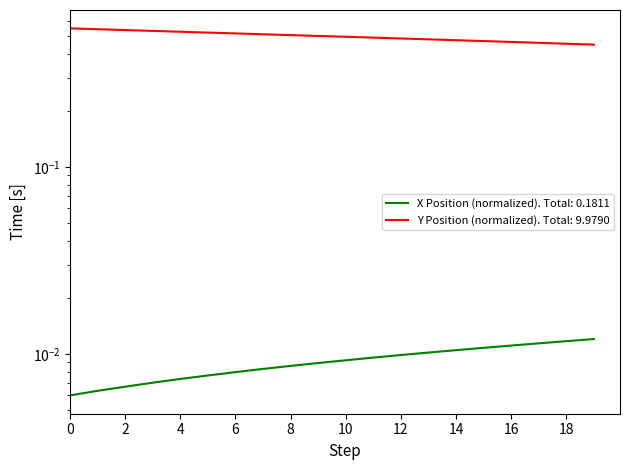

What position from the right is 1.9?

1